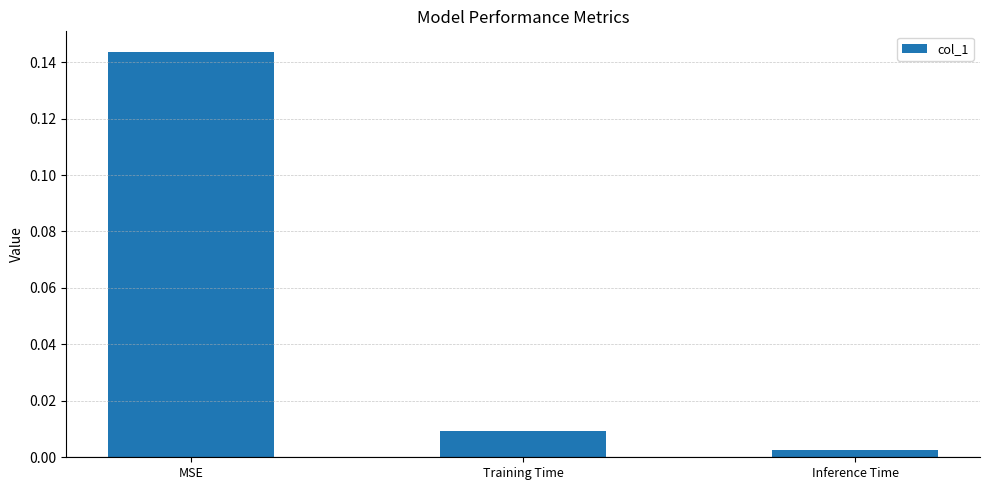

Which category has the lowest value across all series?

Inference Time